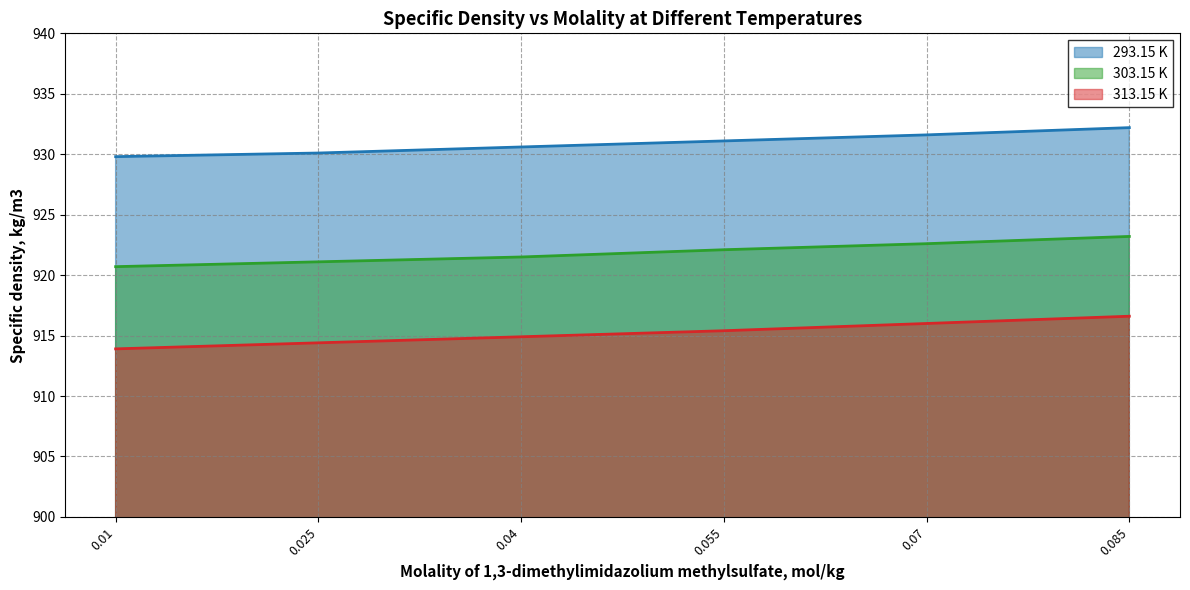

How many lines are shown in the chart?

3